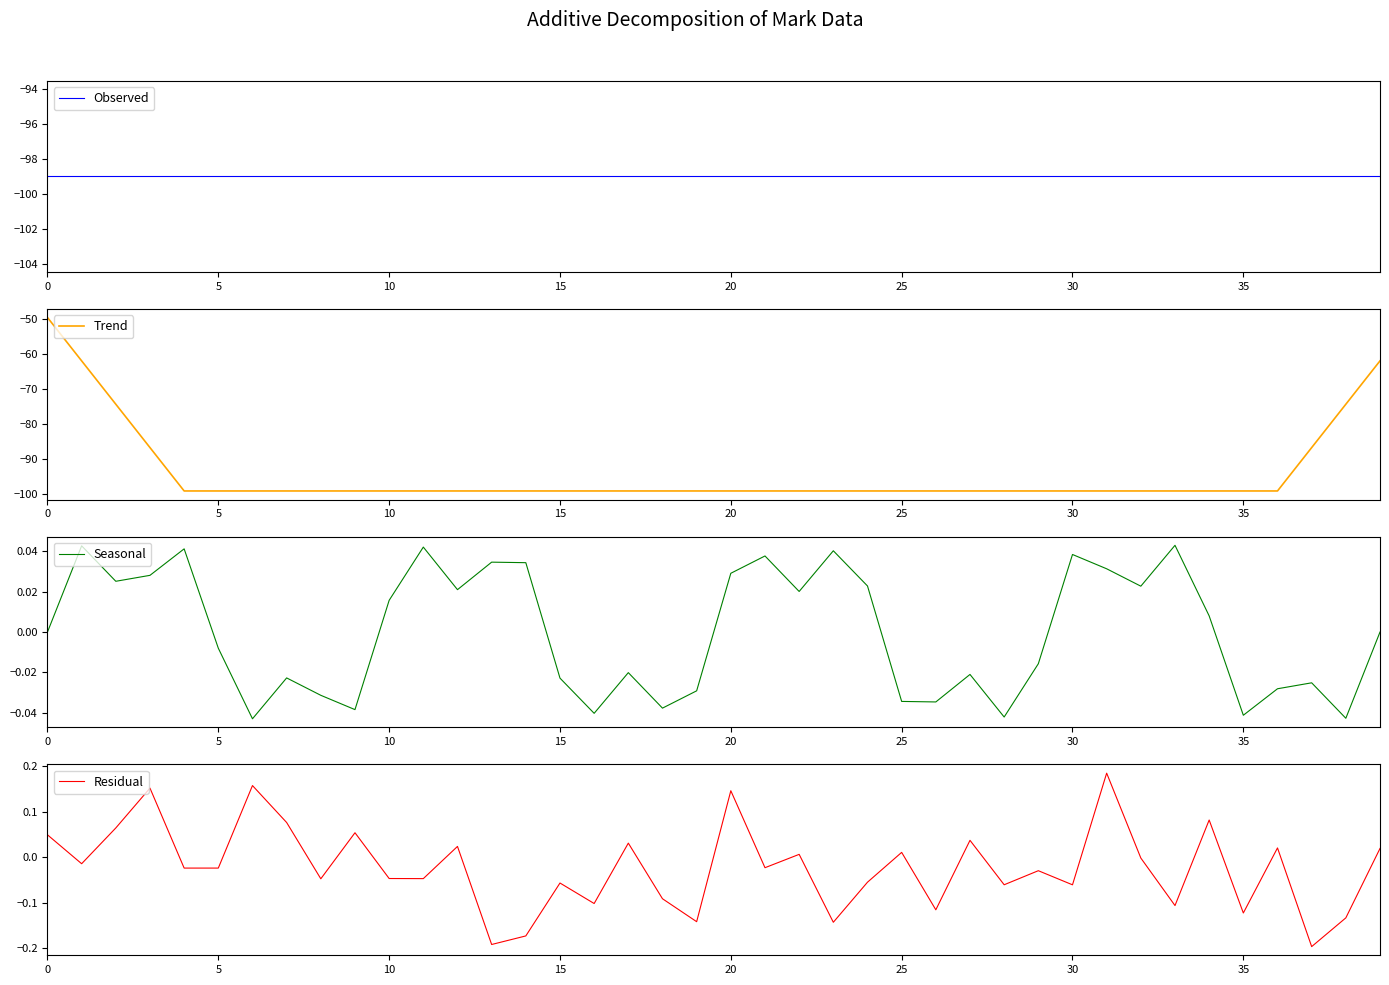

The value of Trend at 20 is -99.0. True or false?

True